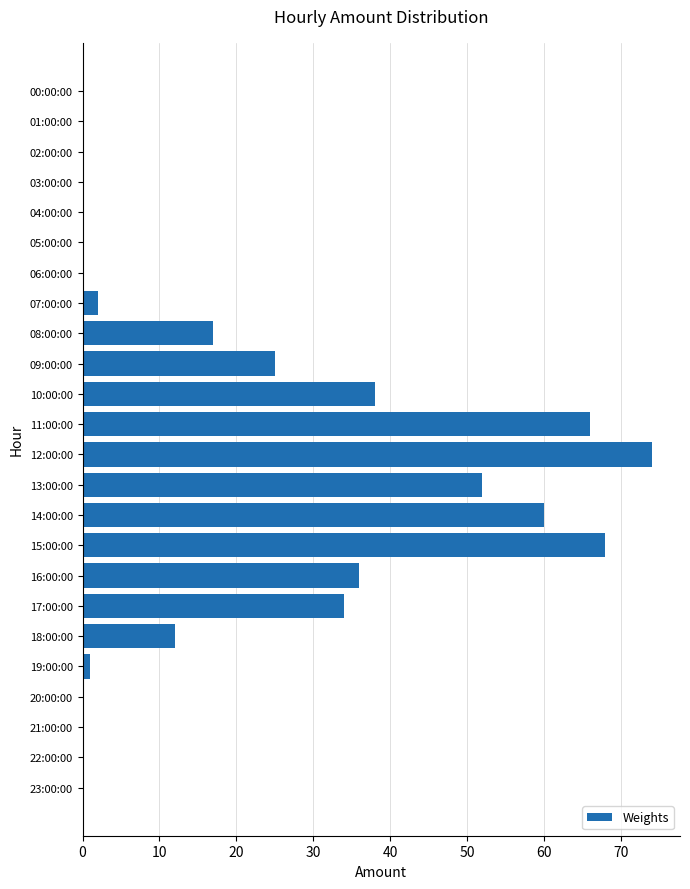

Is it true that the value at 16:00:00 is 9?

False